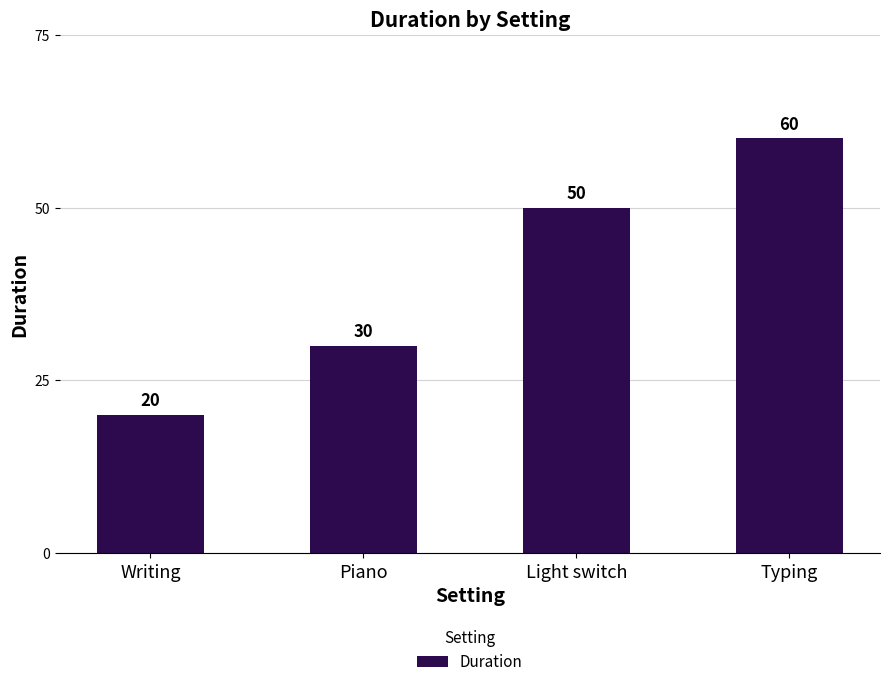

Between Light switch and Piano, which is larger?

Light switch